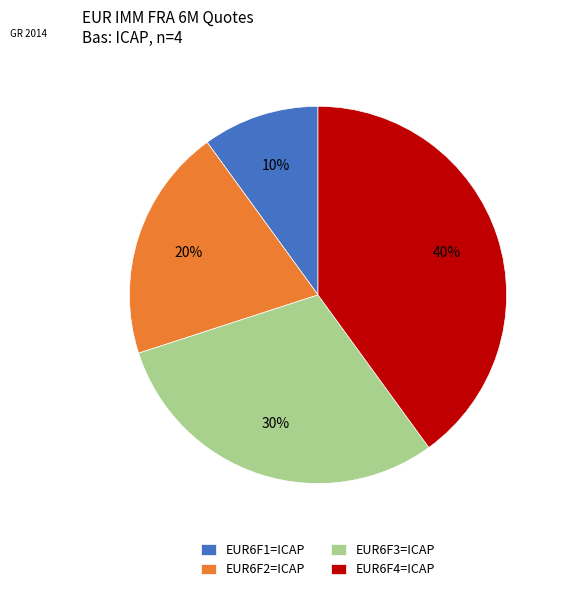

Which category has the biggest portion of the pie?

EUR6F4=ICAP